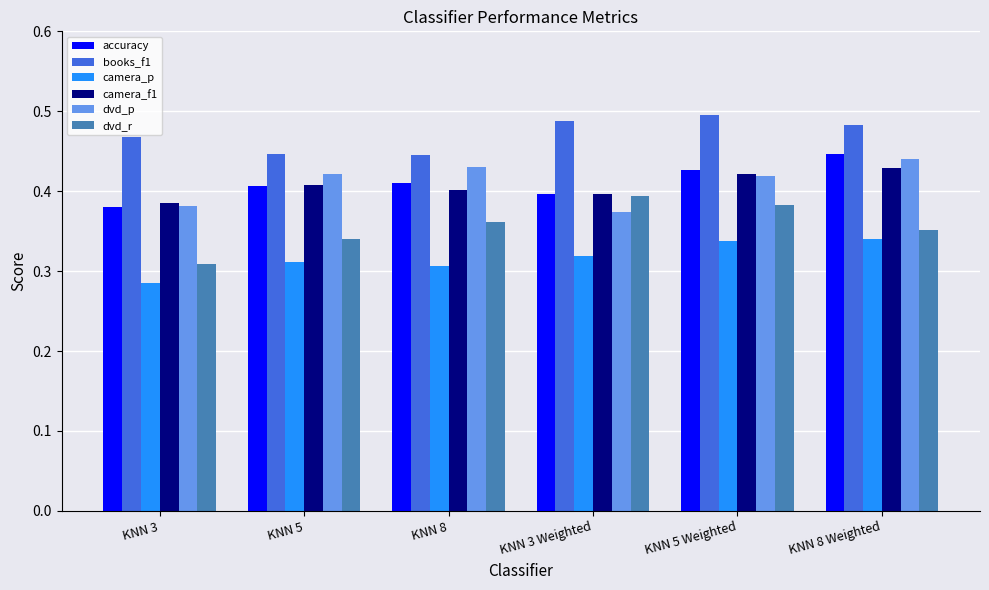

Is it true that books_f1 equals 0.5 at KNN 8 Weighted?

True